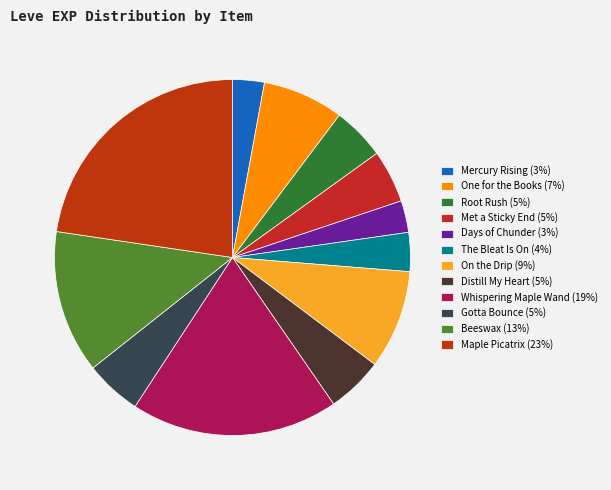

How many slices are in this pie chart?

12